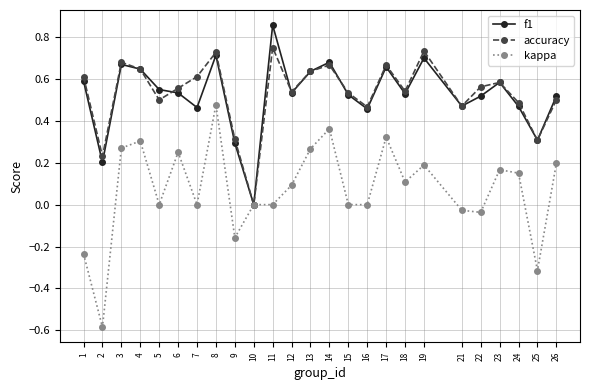

At which category is the sum across all series the highest?

8